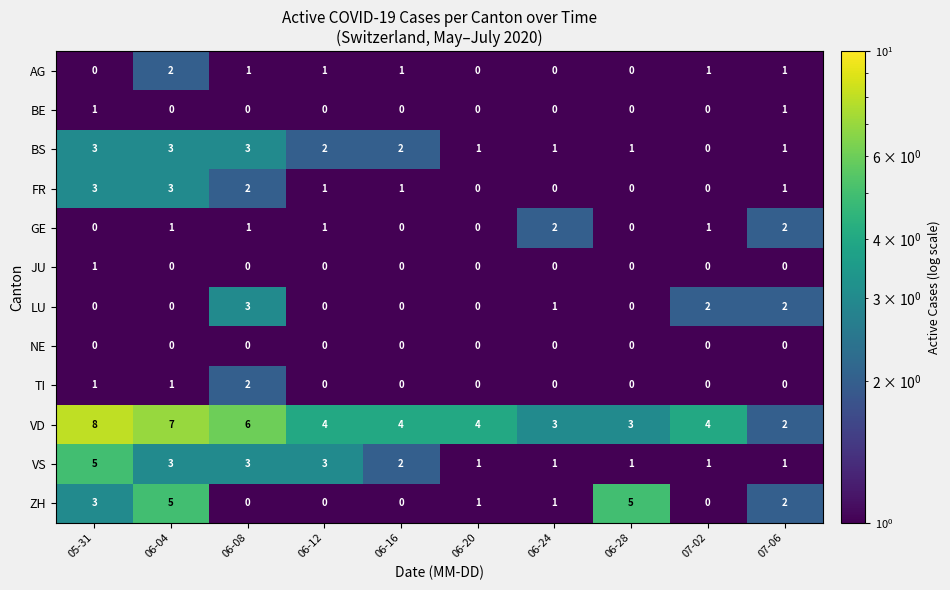

Which series has the largest total across all categories?

VD